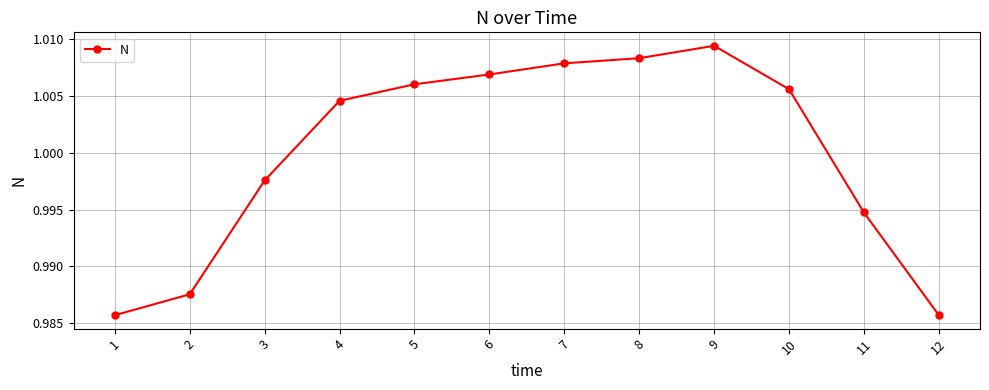

At which category does the chart reach its peak across all series?

9